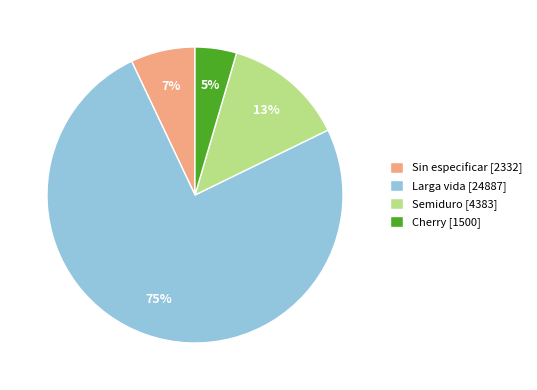

What percentage is the Semiduro [4383] slice, to the nearest percent?

13%